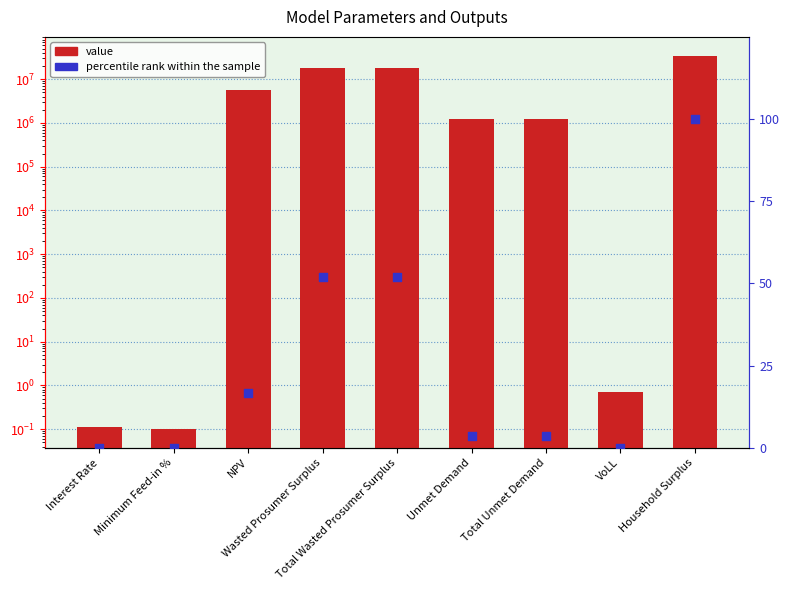

Which series reaches the maximum Y coordinate?

value